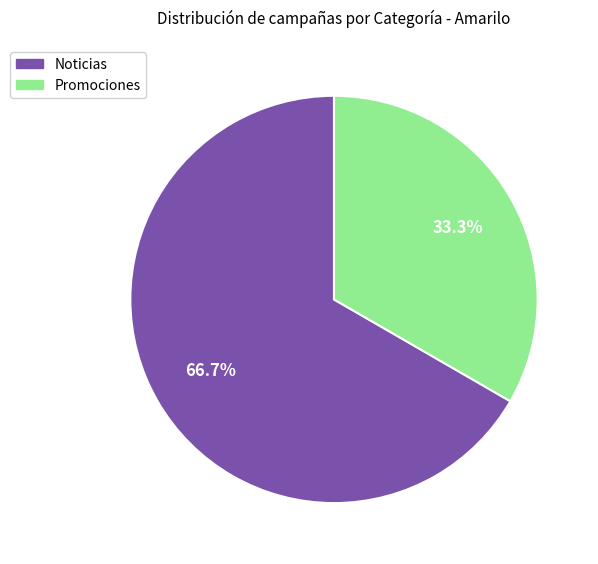

Is there any slice that represents more than half of the pie?

Yes